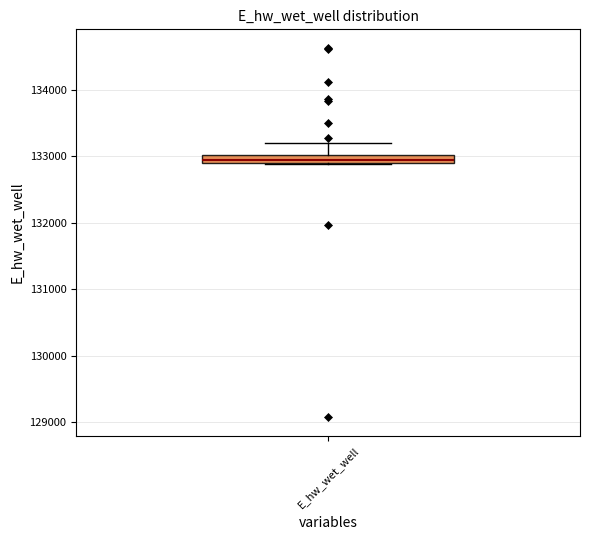

Where is the upper edge of the box for E_hw_wet_well on the y-axis? The values are not printed on the chart, so give them approximately, as read against the axis.

133000